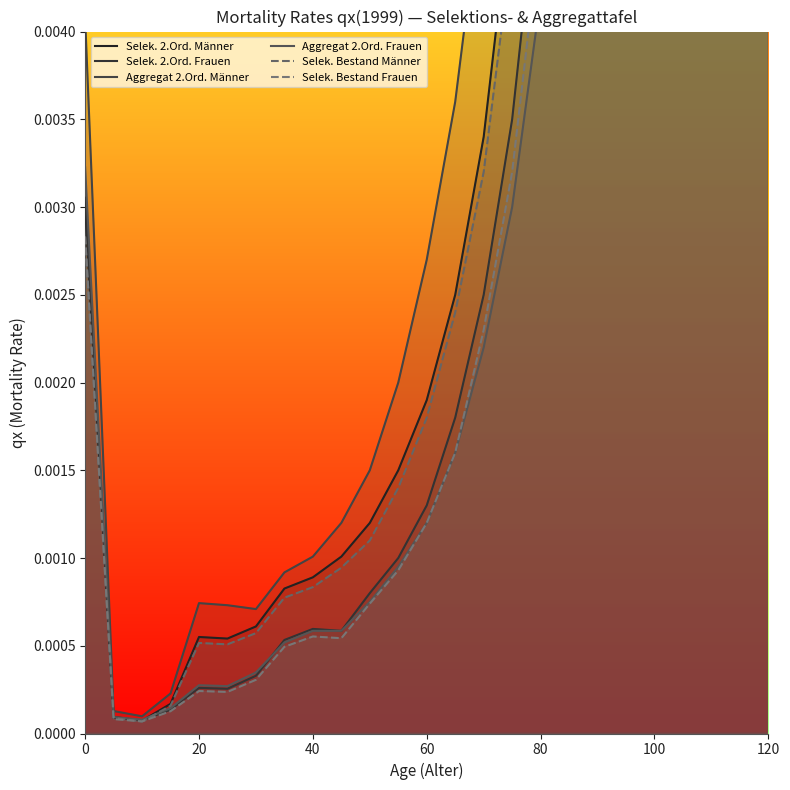

What is the difference between the maximum and minimum values in the Selek. 2.Ord. Frauen series?

0.1